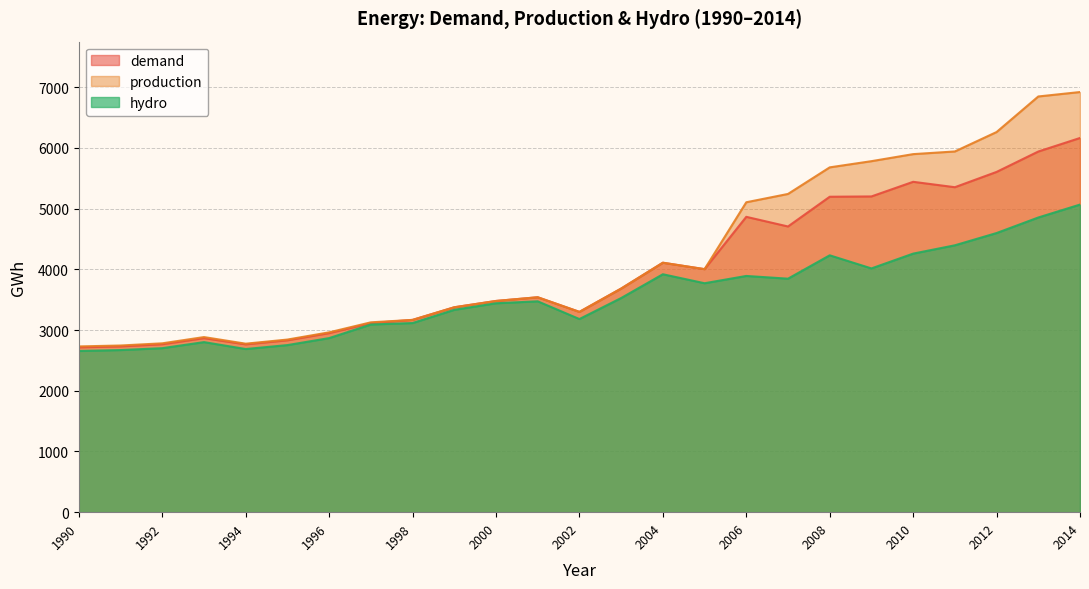

Between 1998 and 2007, which series saw the biggest shift?

production